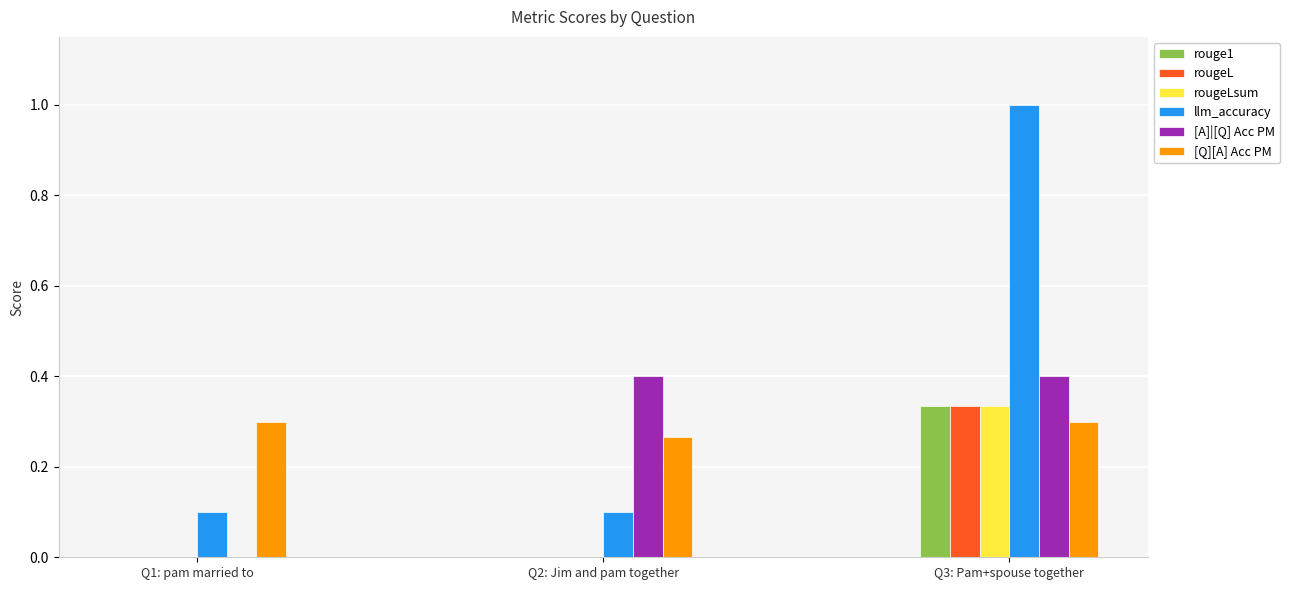

At which category is the sum across all series the highest?

Q3: Pam+spouse together